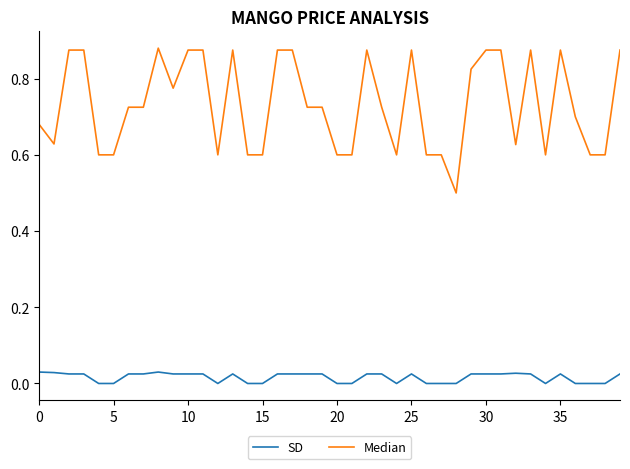

List the series in order of their overall mean, highest first.

Median, SD